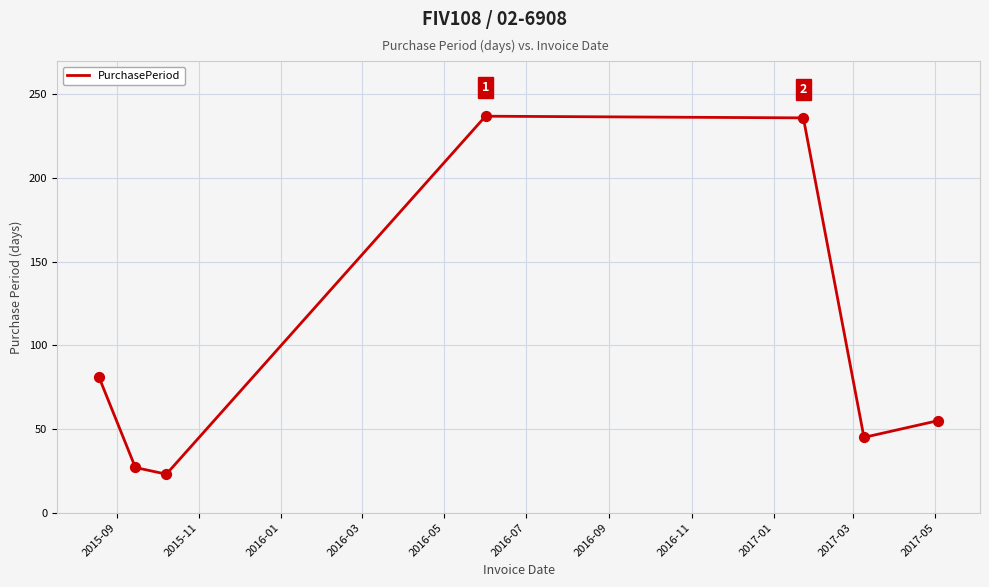

What is the difference between the second highest and second lowest values?

209